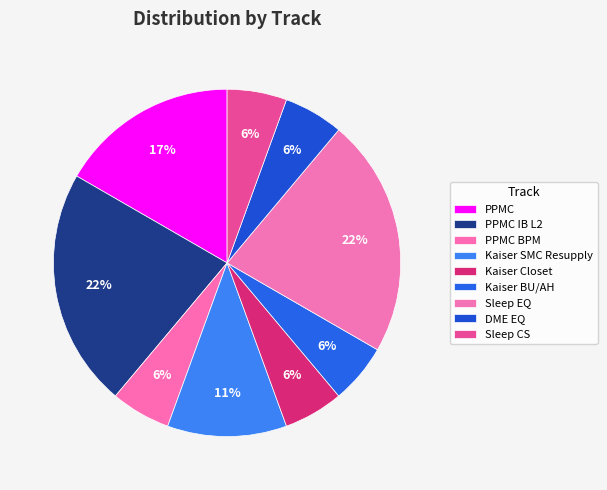

How many slices are in this pie chart?

9